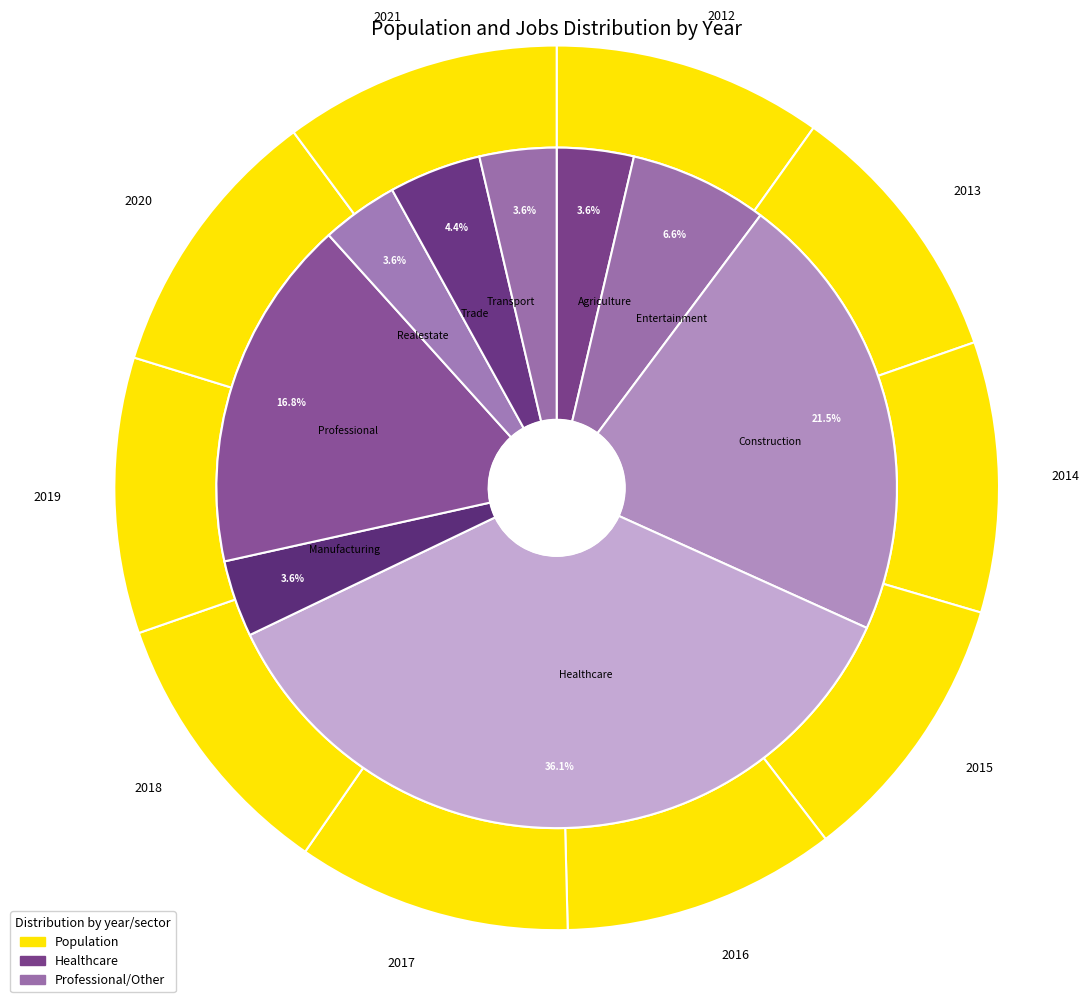

The 2019 slice represents 21% of the pie. True or false?

False